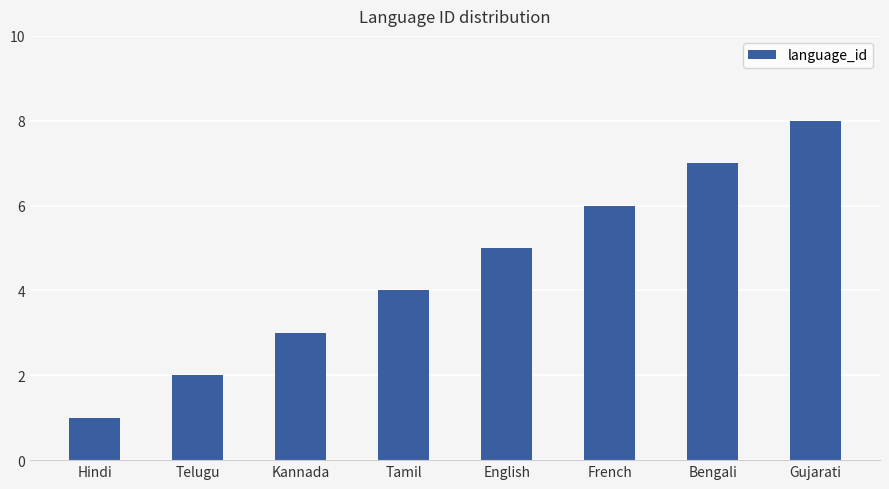

What is the difference between the maximum and minimum values?

7